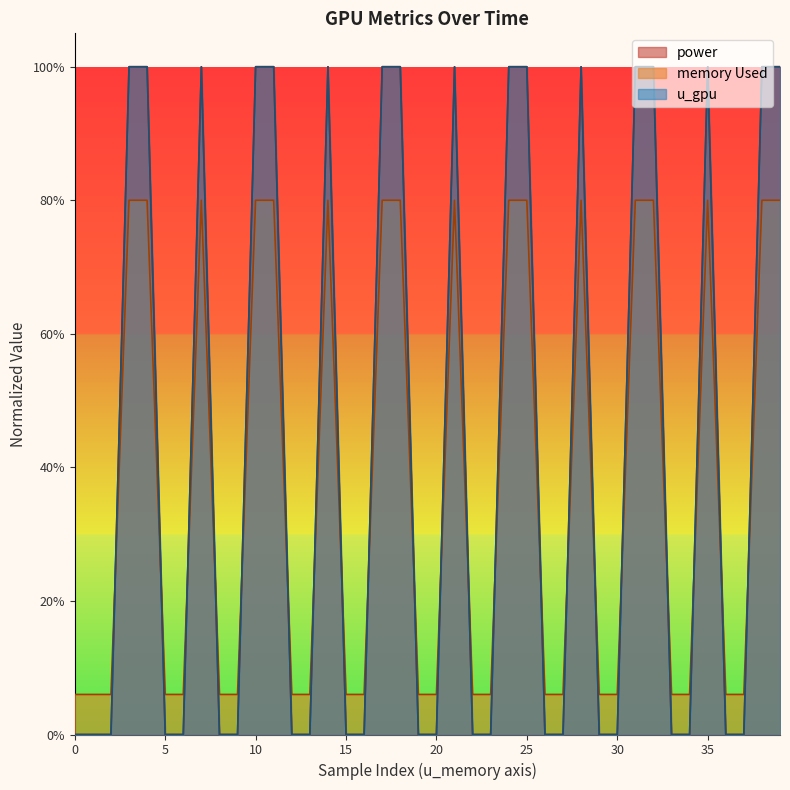

What is the difference between the maximum and minimum values in the u_gpu series?

1.0